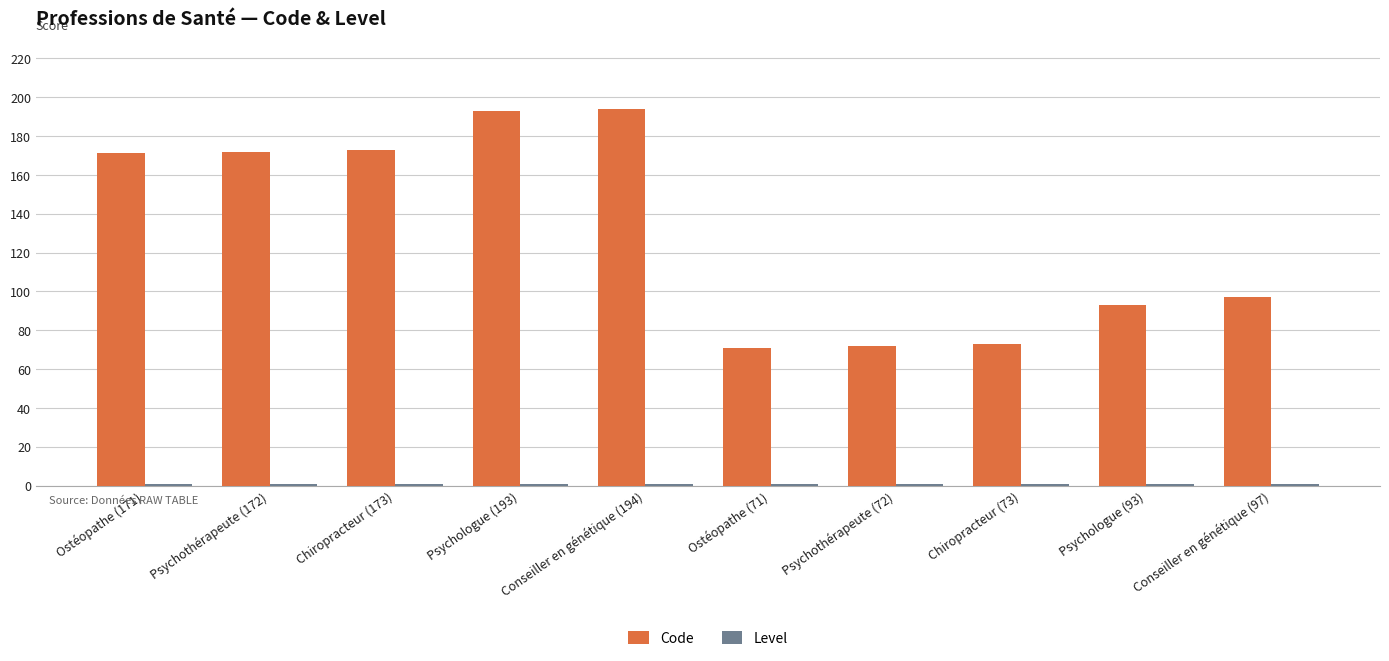

Which series has the largest range (max minus min)?

Code